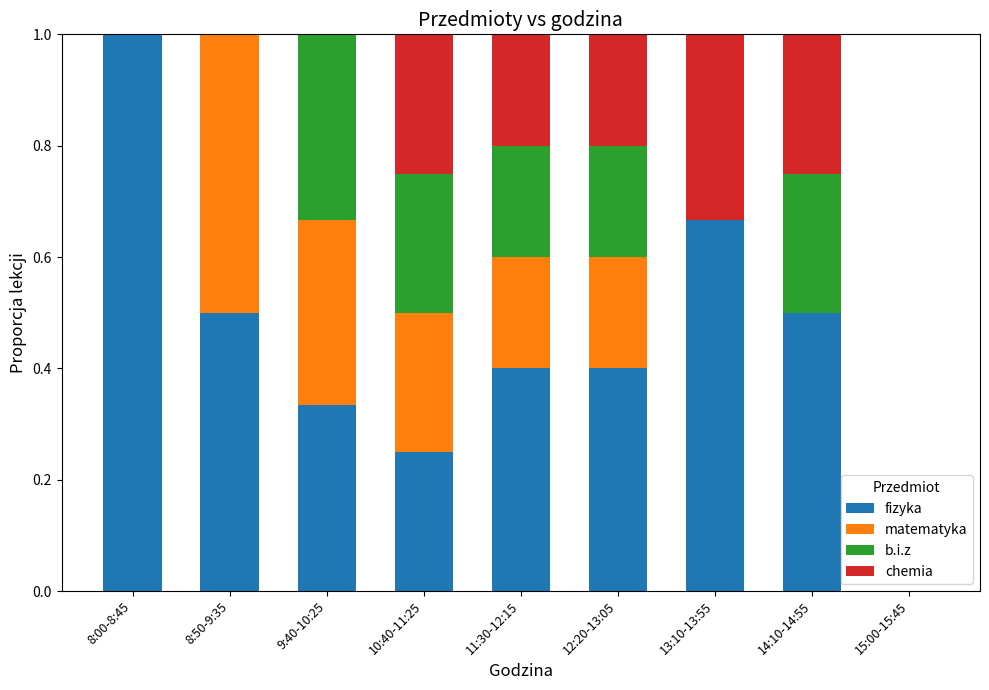

What is the difference between the fizyka values at 10:40-11:25 and 9:40-10:25?

0.1